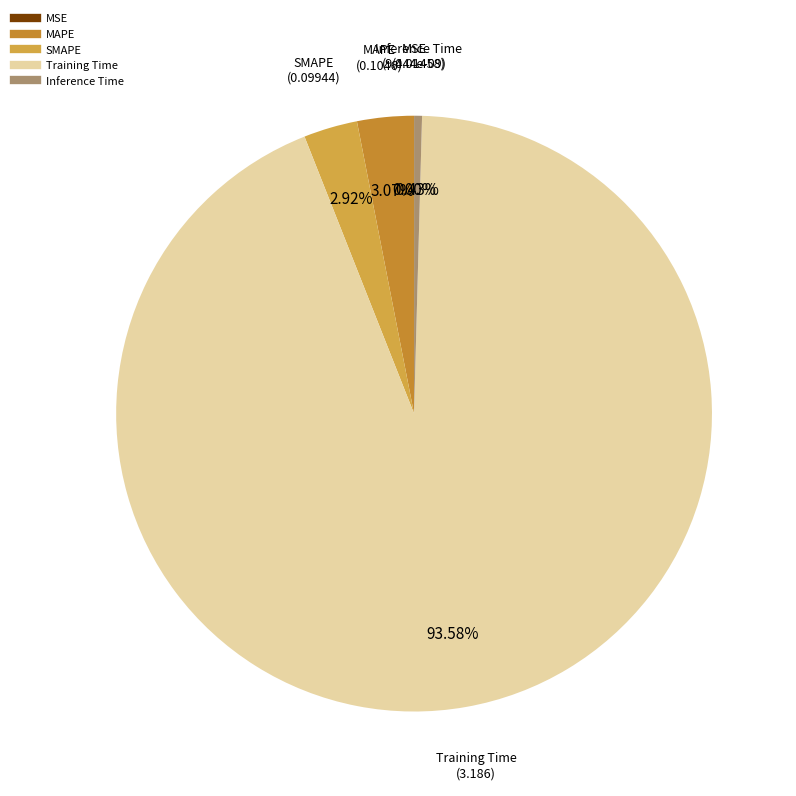

What is the smallest slice in the pie chart?

MSE